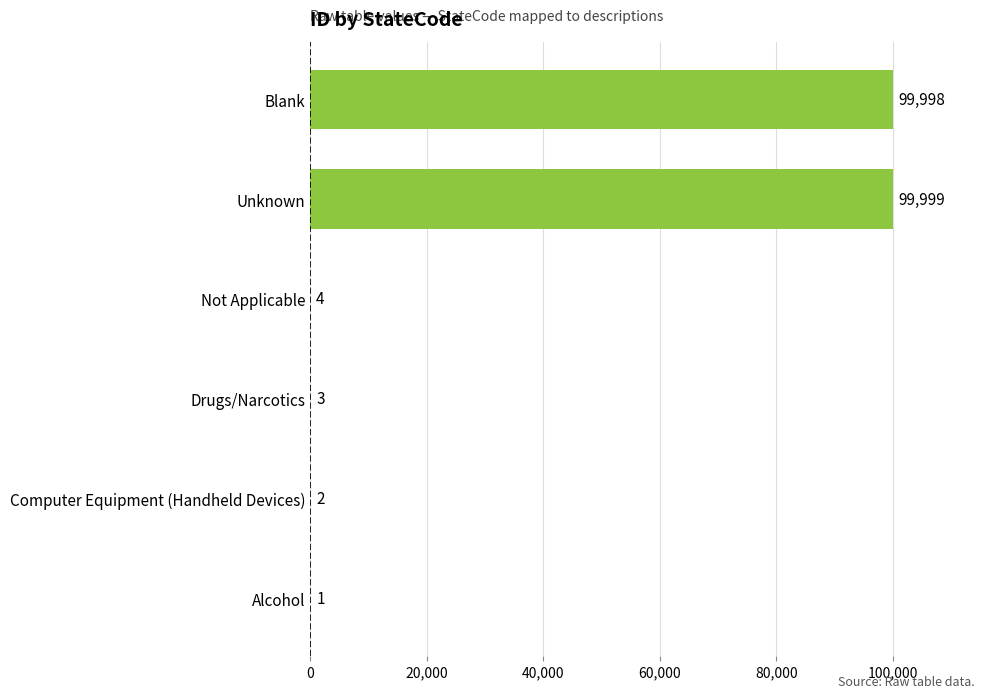

What is the sum of all values?

200007